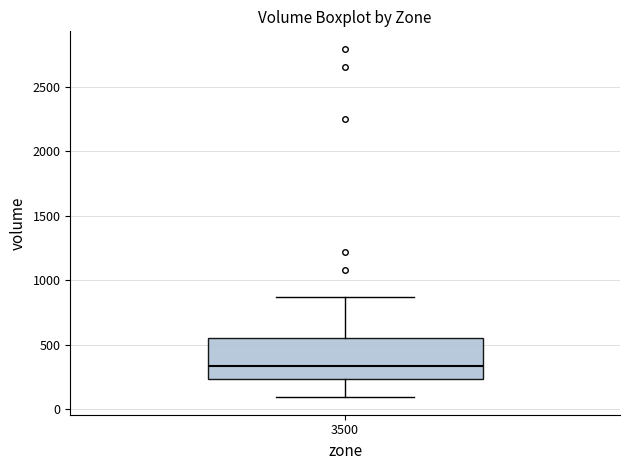

Transcribe this box plot: give where the median line is, the range the box spans, and where the two whiskers end, as read against the y-axis. The values are not printed on the chart, so give them approximately, as read against the axis.

median 350, box 250 to 550, whiskers 100 to 850